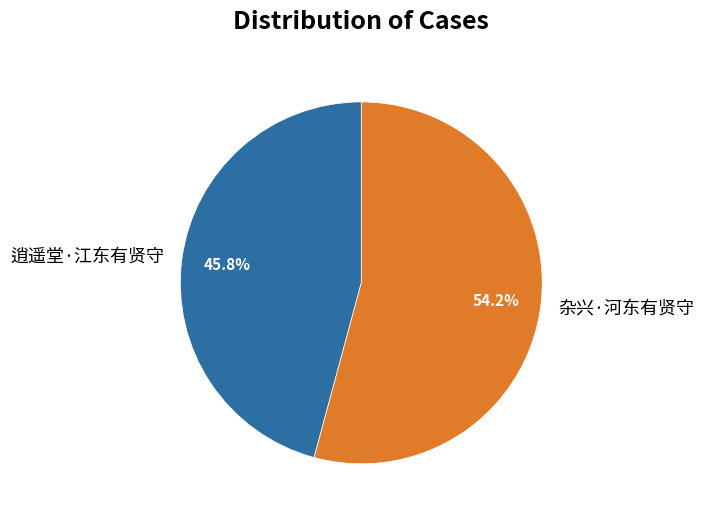

Combined, do 逍遥堂·江东有贤守 and 杂兴·河东有贤守 account for over 50%?

Yes